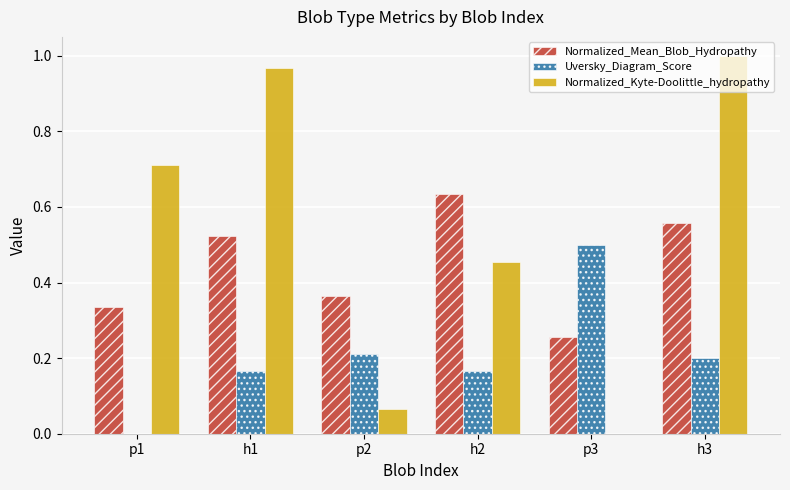

Between p1 and p3, which series saw the biggest shift?

Normalized_Kyte-Doolittle_hydropathy